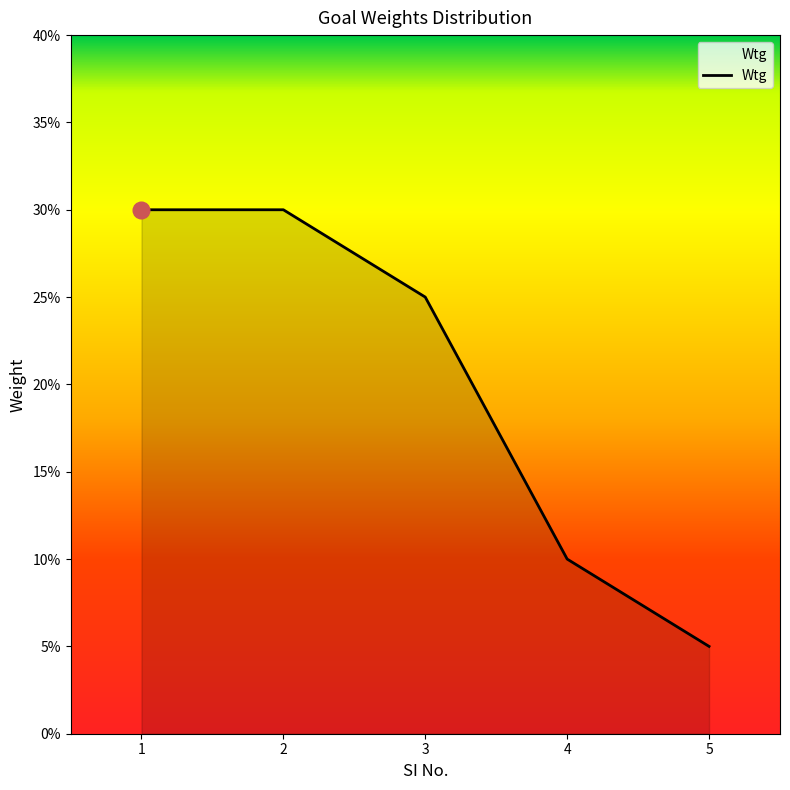

What is the average value?

0.2